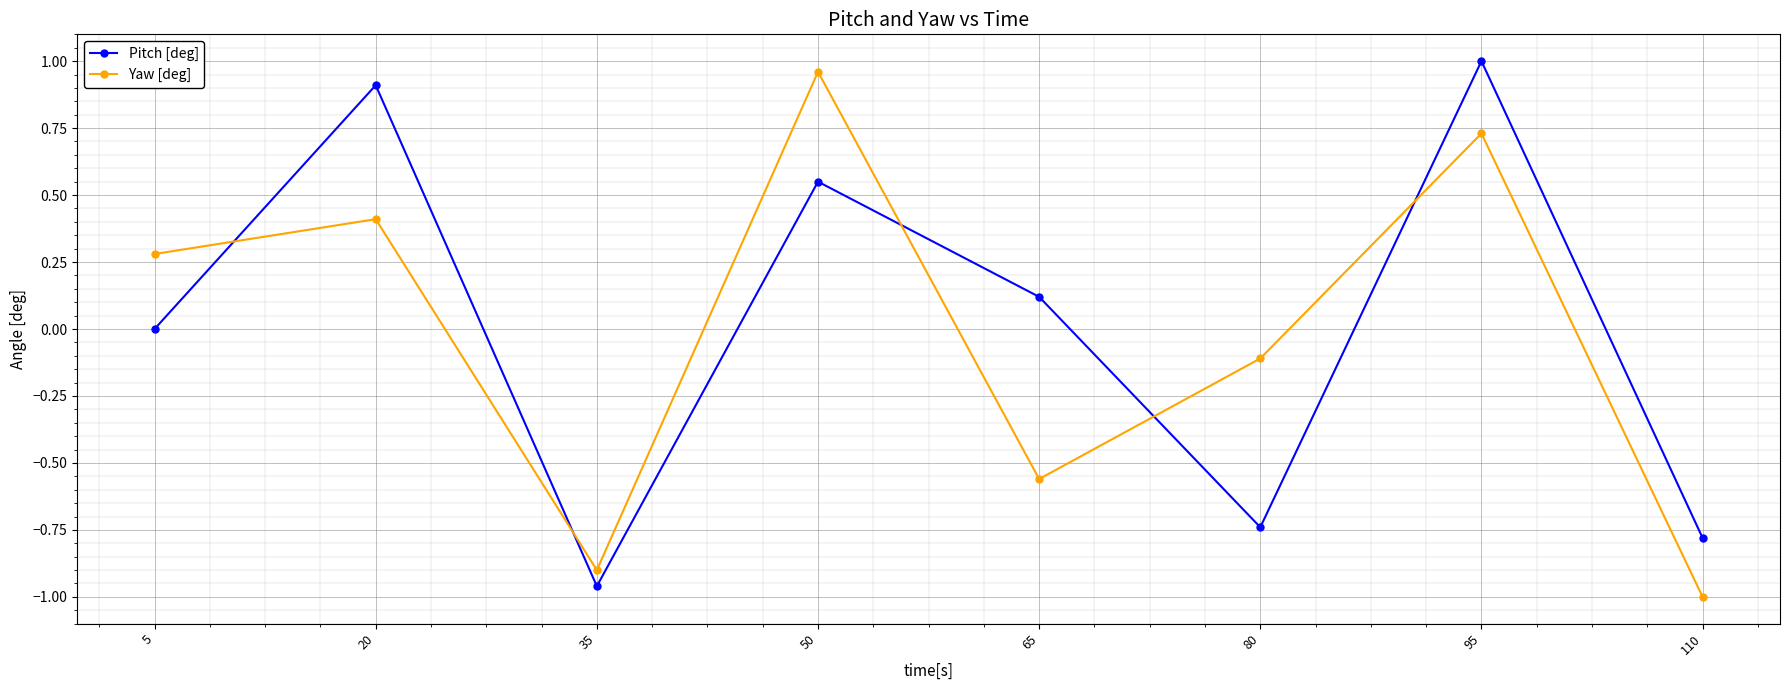

Which category has the highest value in the Pitch [deg] series?

95